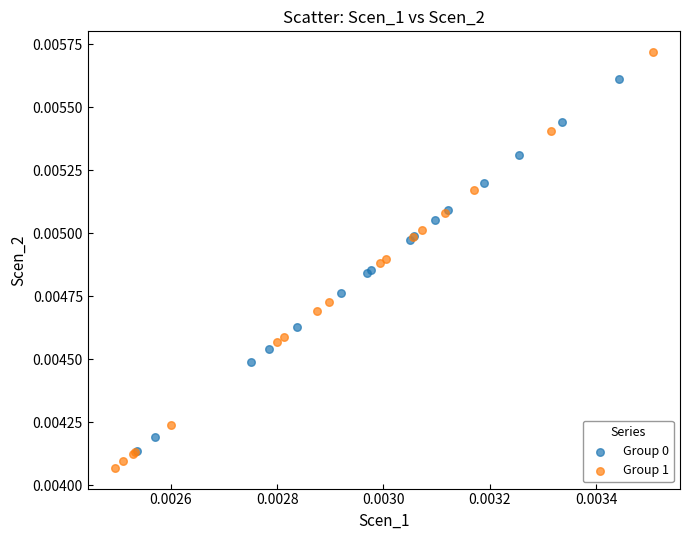

Which series has the largest Y range (max minus min)?

Group 1